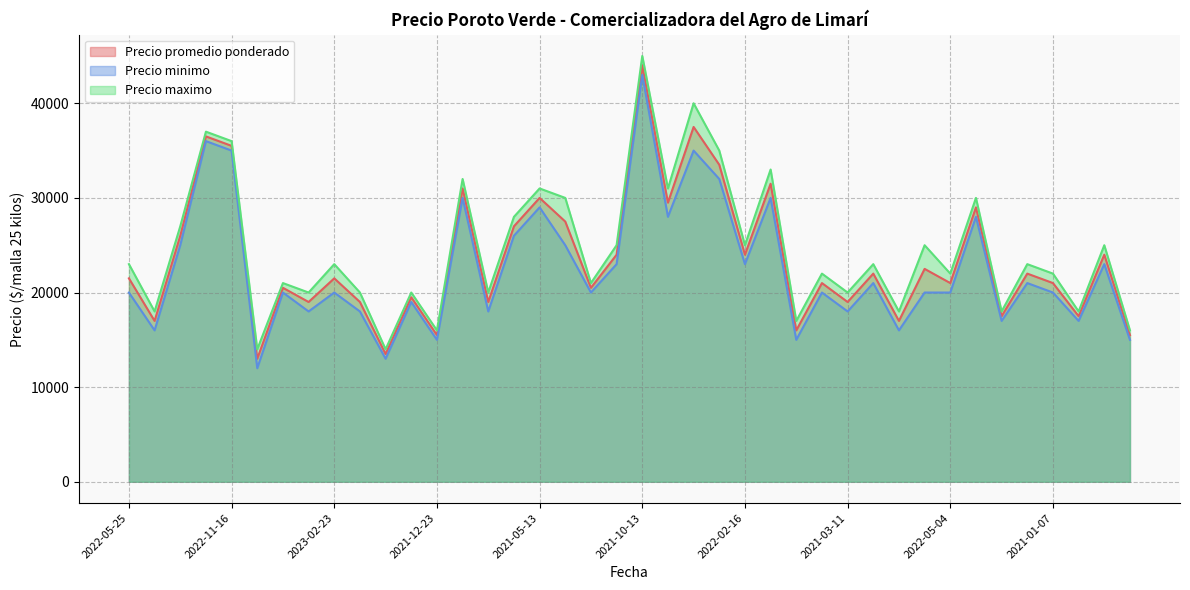

What are all the series names shown in the legend?

Precio promedio ponderado, Precio minimo, Precio maximo